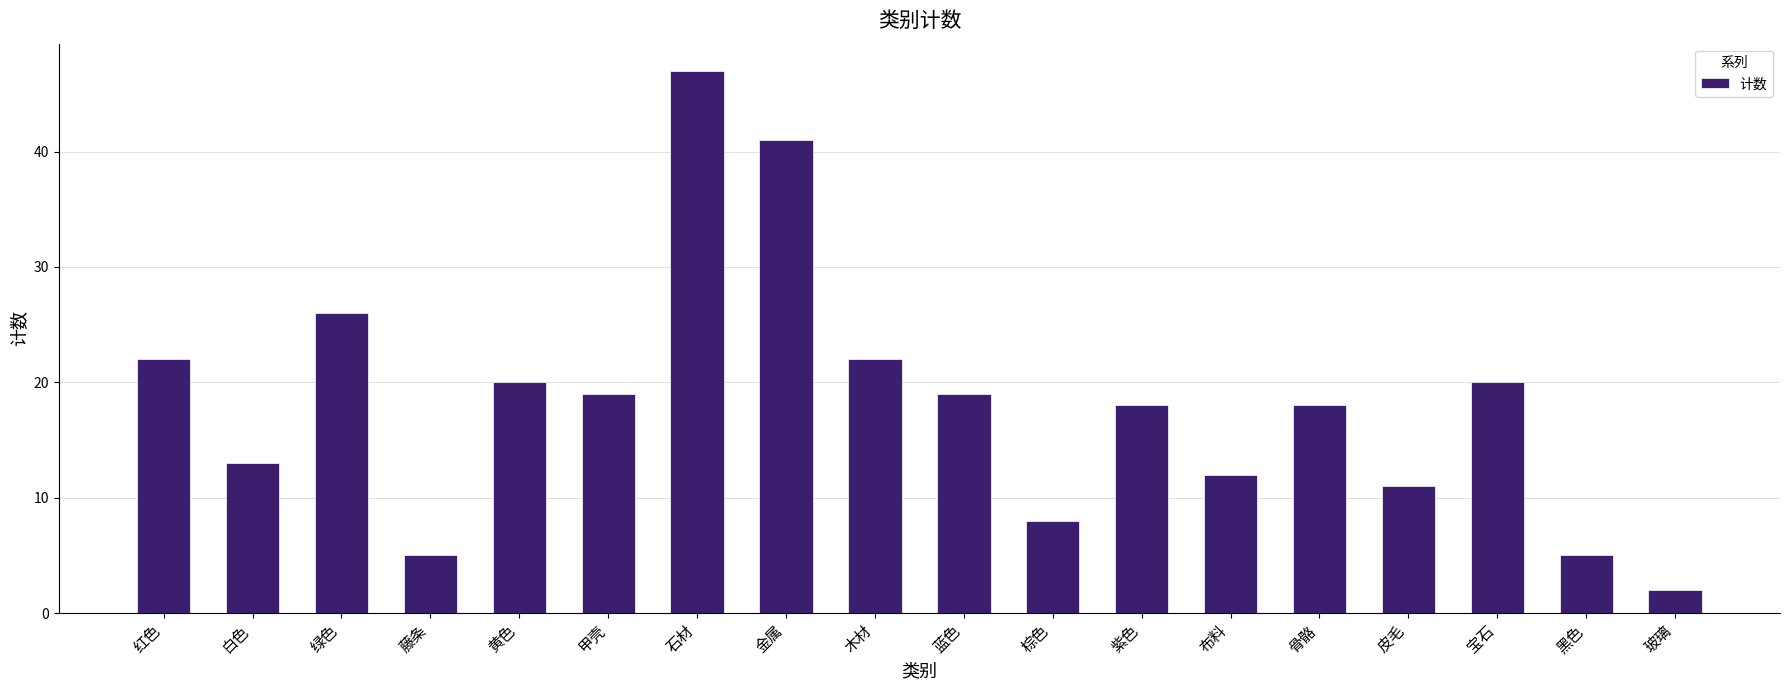

What is the label of the 4th bar from the right?

皮毛